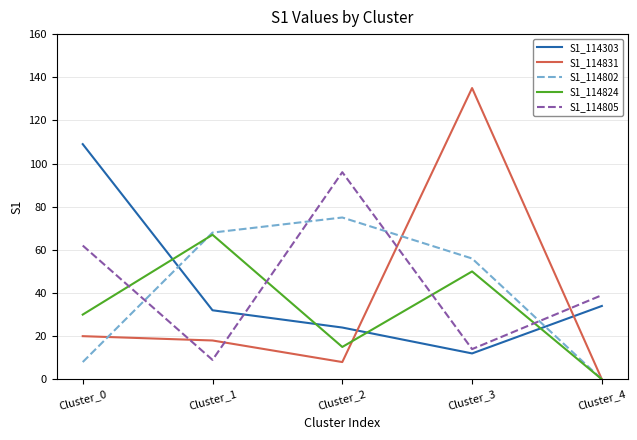

List the series in order of their peak value, lowest first.

S1_114824, S1_114802, S1_114805, S1_114303, S1_114831